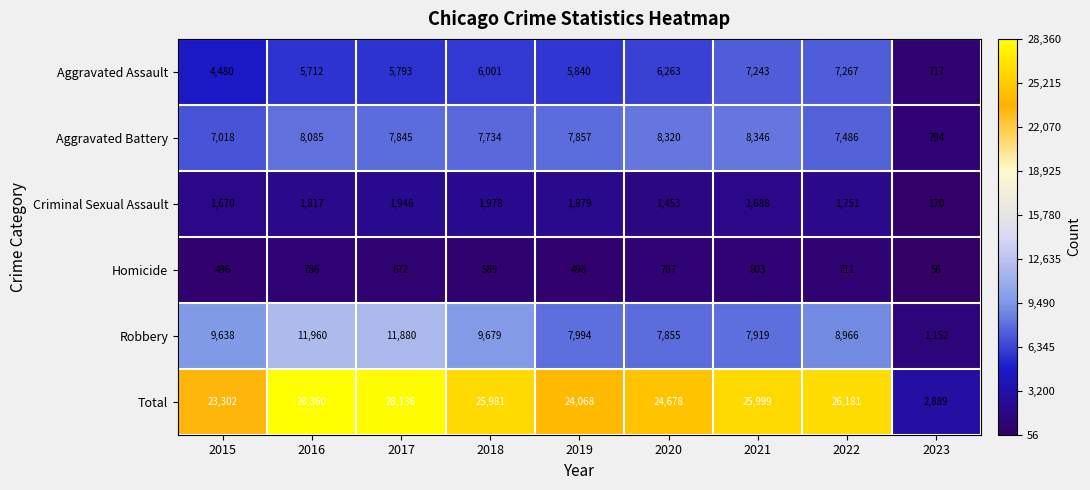

What is the spread (max minus min) of values at 2023?

2833